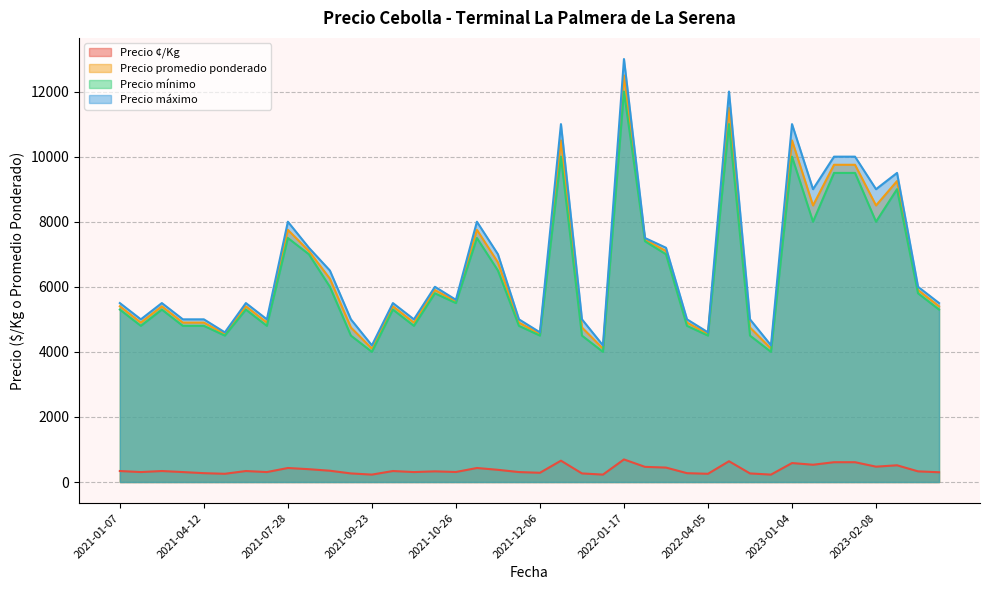

How many interior local peaks does the Precio mínimo series have?

11